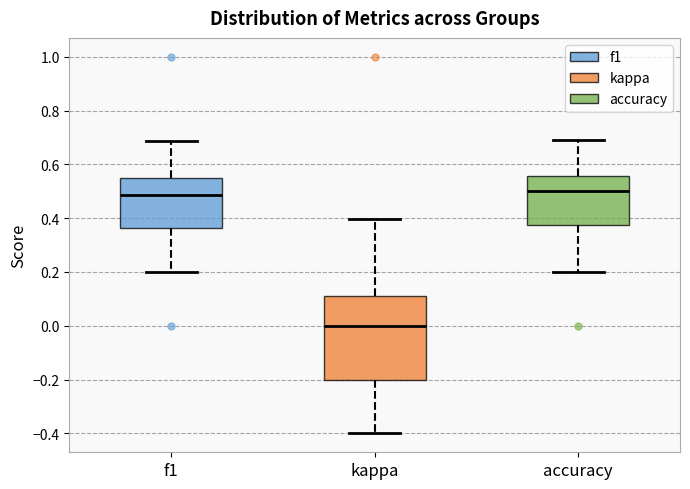

Which box is the tallest, from its lower edge to its upper edge?

kappa